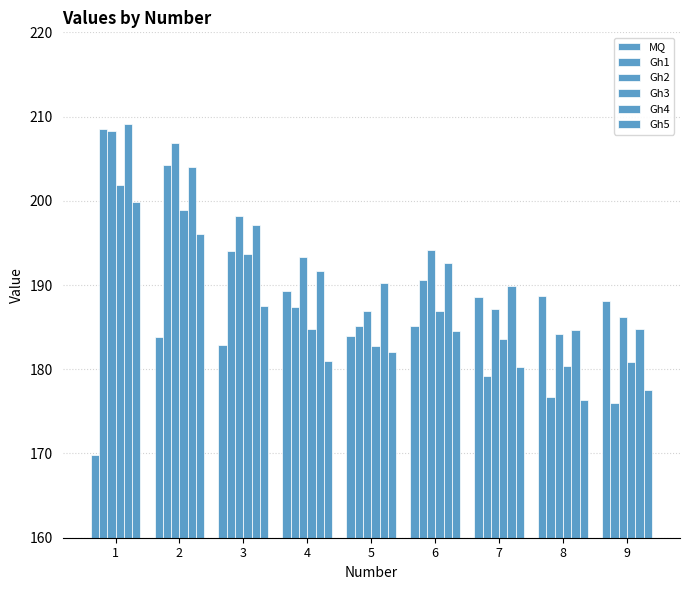

What is the highest value of the Gh2 series?

208.3